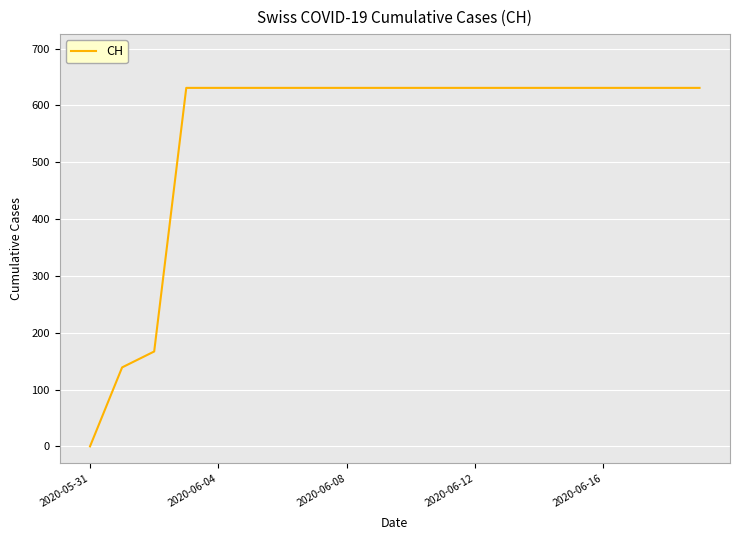

What is the difference between the maximum and minimum values?

631